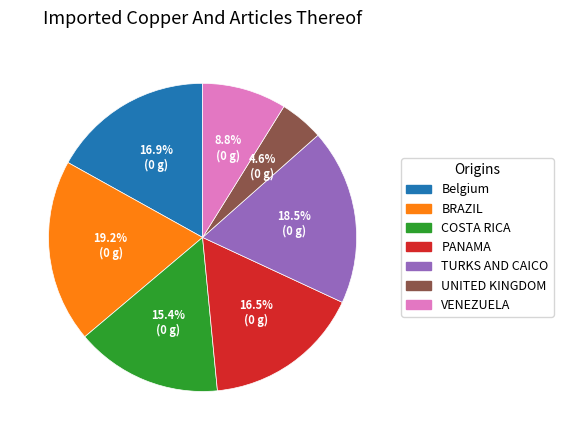

Is there a majority slice in this chart?

No